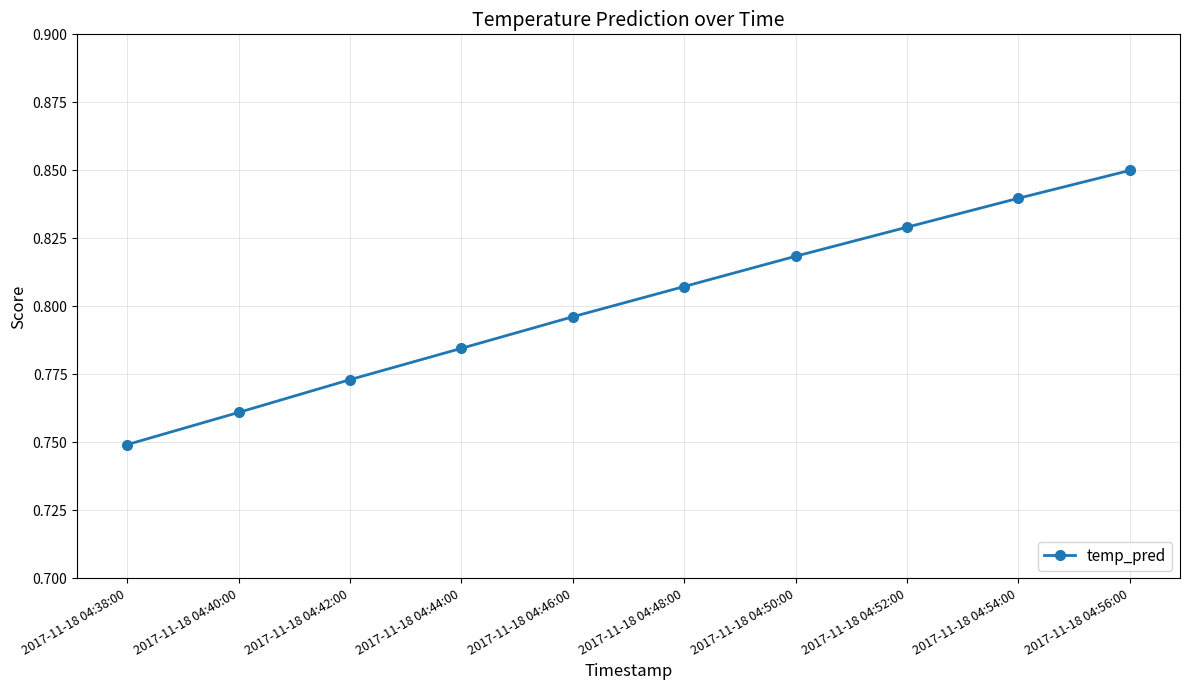

Count the values in the range 0 to 1.

10